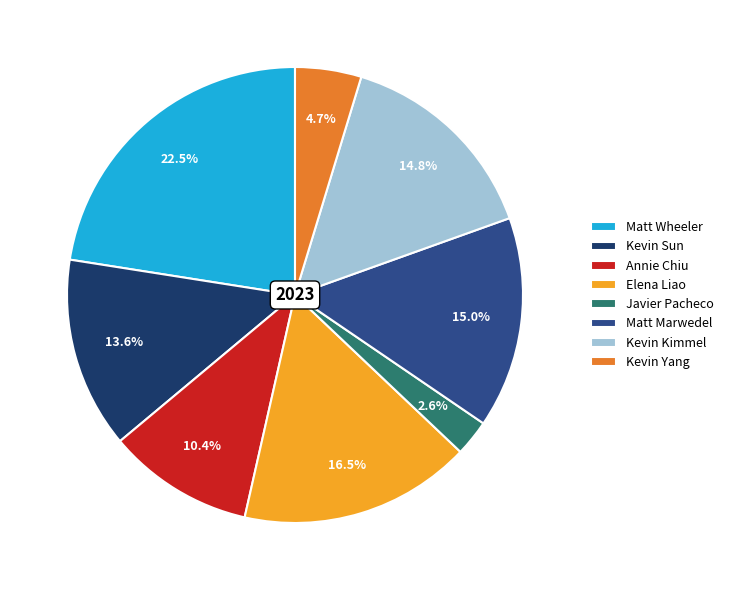

What is the largest slice in the pie chart?

Matt Wheeler